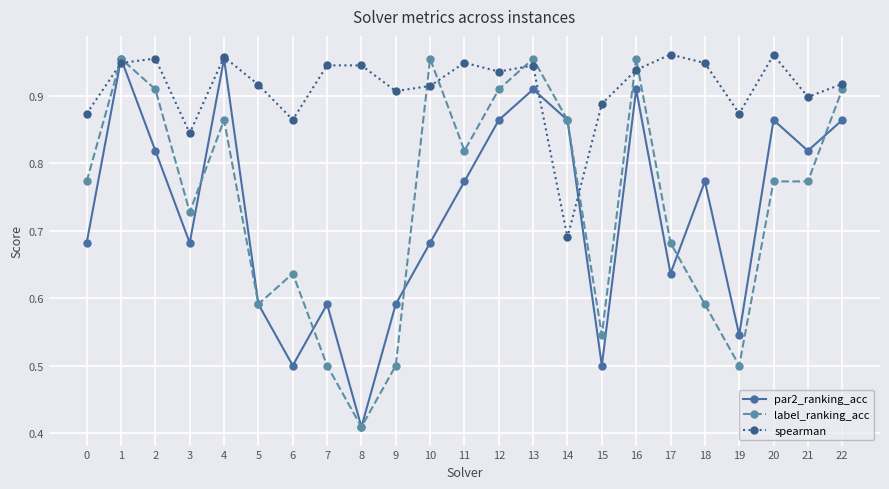

Is it true that label_ranking_acc equals 0.9 at 12?

True